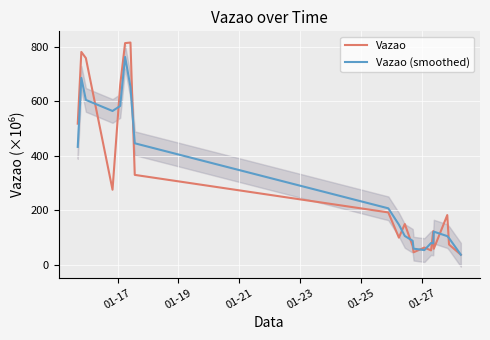

What is the minimum value for Vazao?

37.9